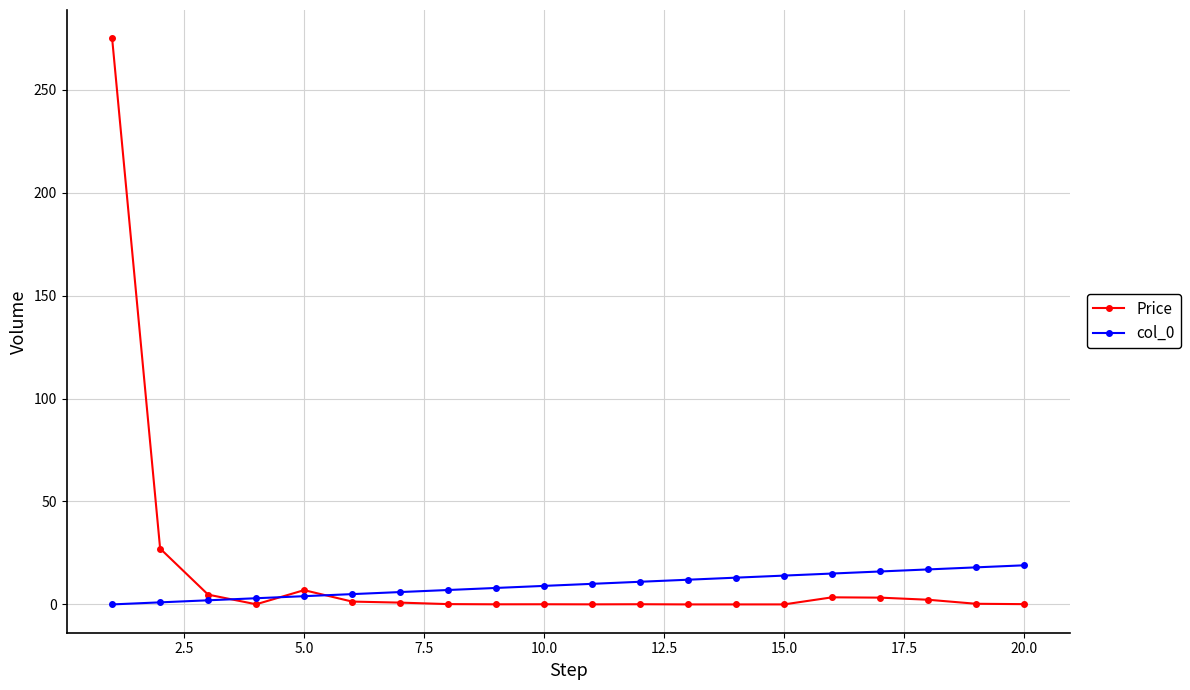

True or false: Price has more than 2 interior local peaks.

True